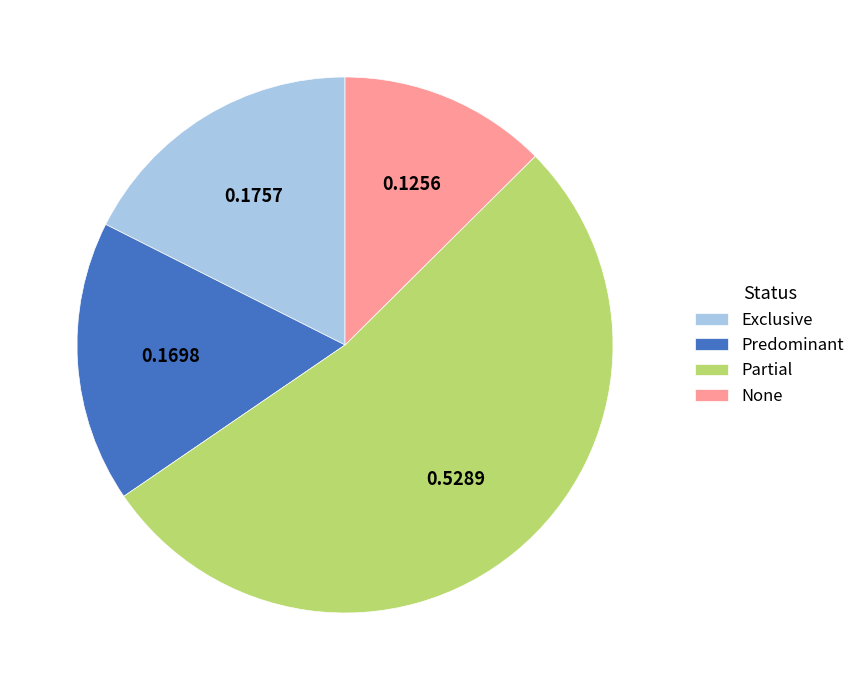

Count the number of slices in the pie.

4